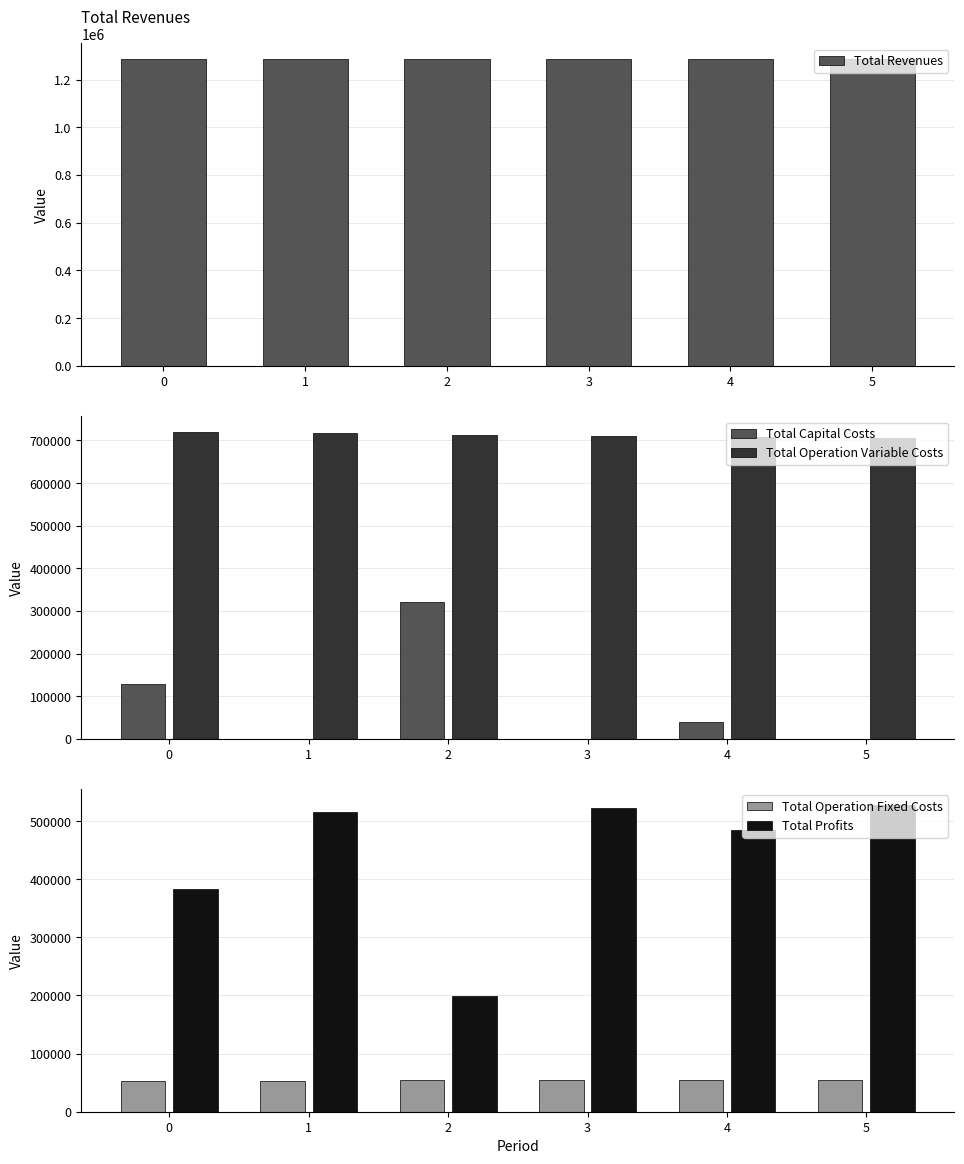

What is the value of the Total Capital Costs bar at the 1st from the left?

129408.0